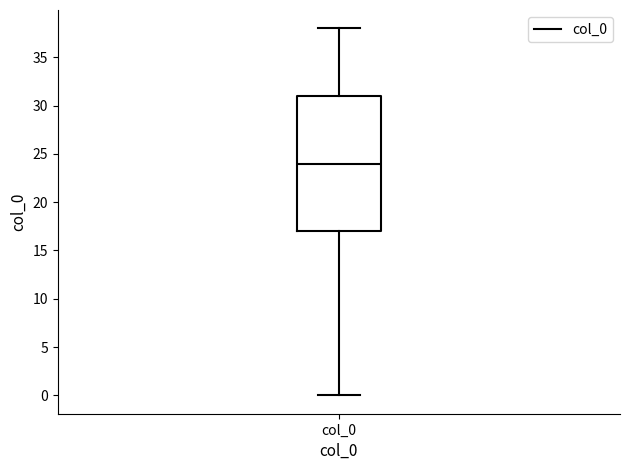

Where does the upper whisker of the box for col_0 end on the y-axis? The values are not printed on the chart, so give them approximately, as read against the axis.

38